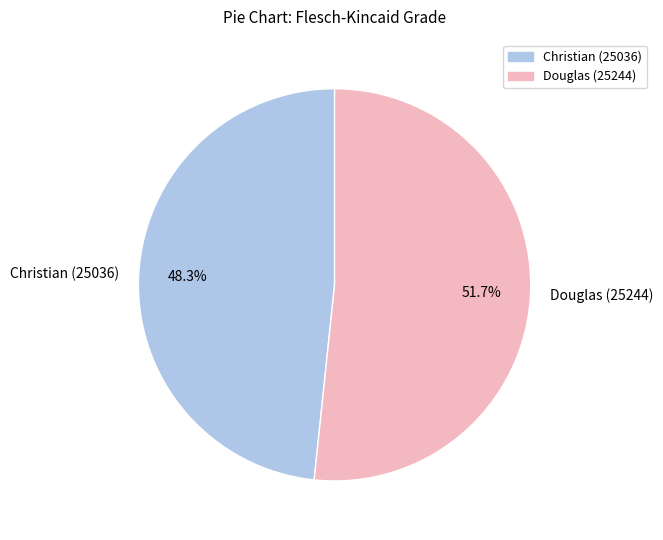

Is it true that Christian (25036) is 48% of the pie?

True